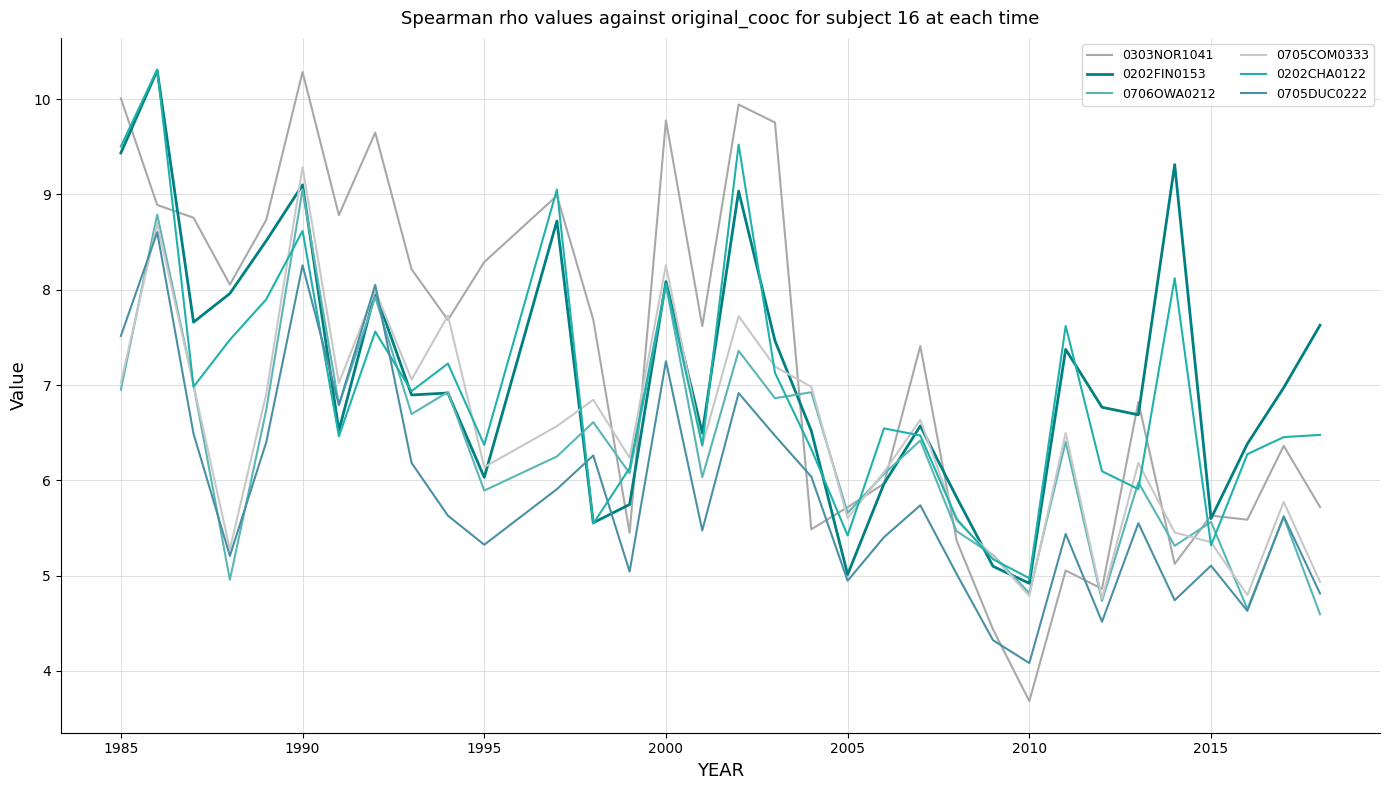

Which series has the widest spread of values?

0303NOR1041